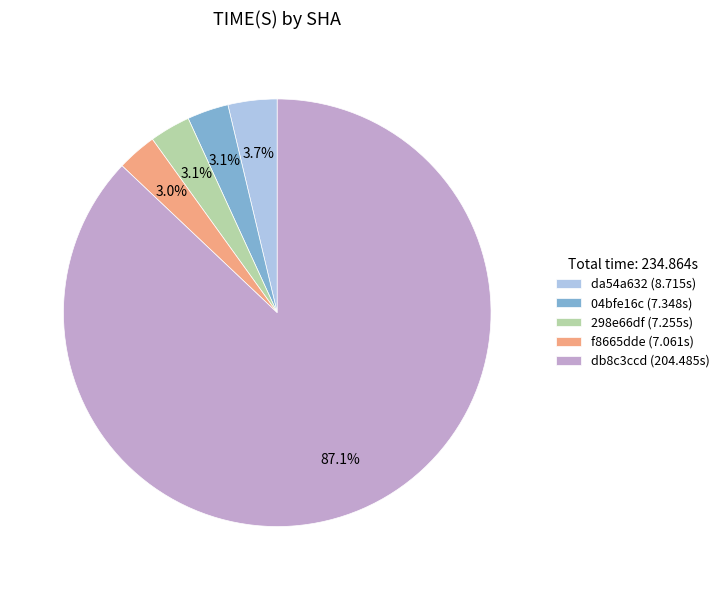

Does da54a632 account for over 50% of the chart?

No